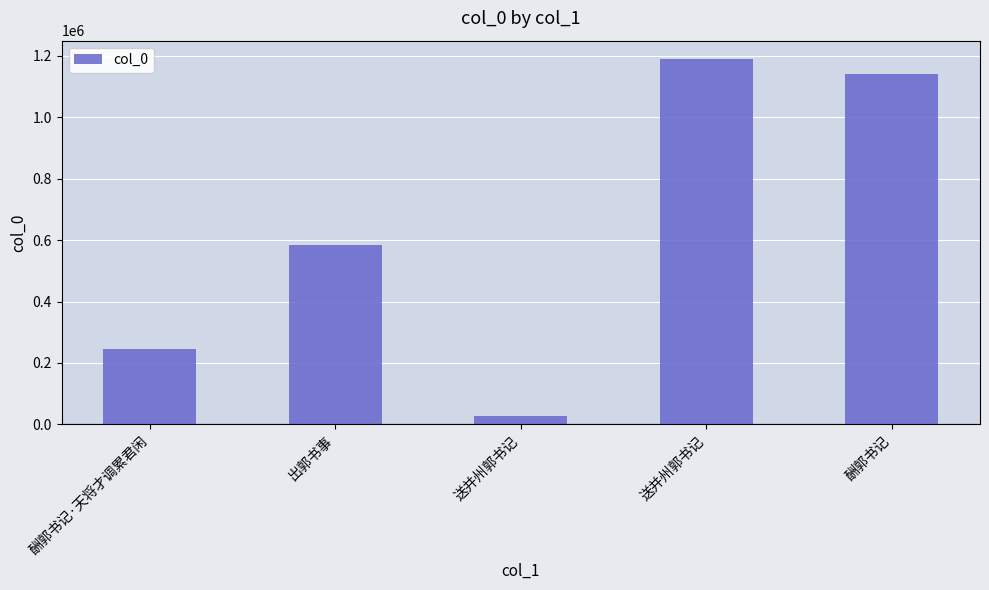

True or false: the data shows 168673 at 酬郭书记·天将才调累君闲.

False